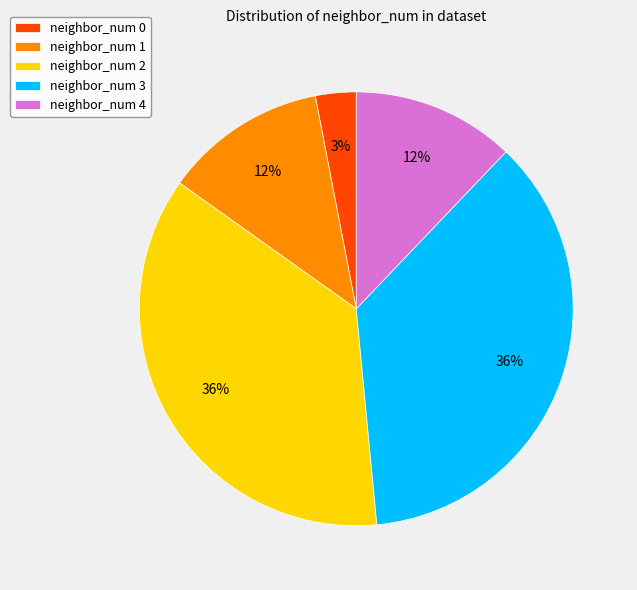

Which has a higher value, neighbor_num 3 or neighbor_num 4?

neighbor_num 3